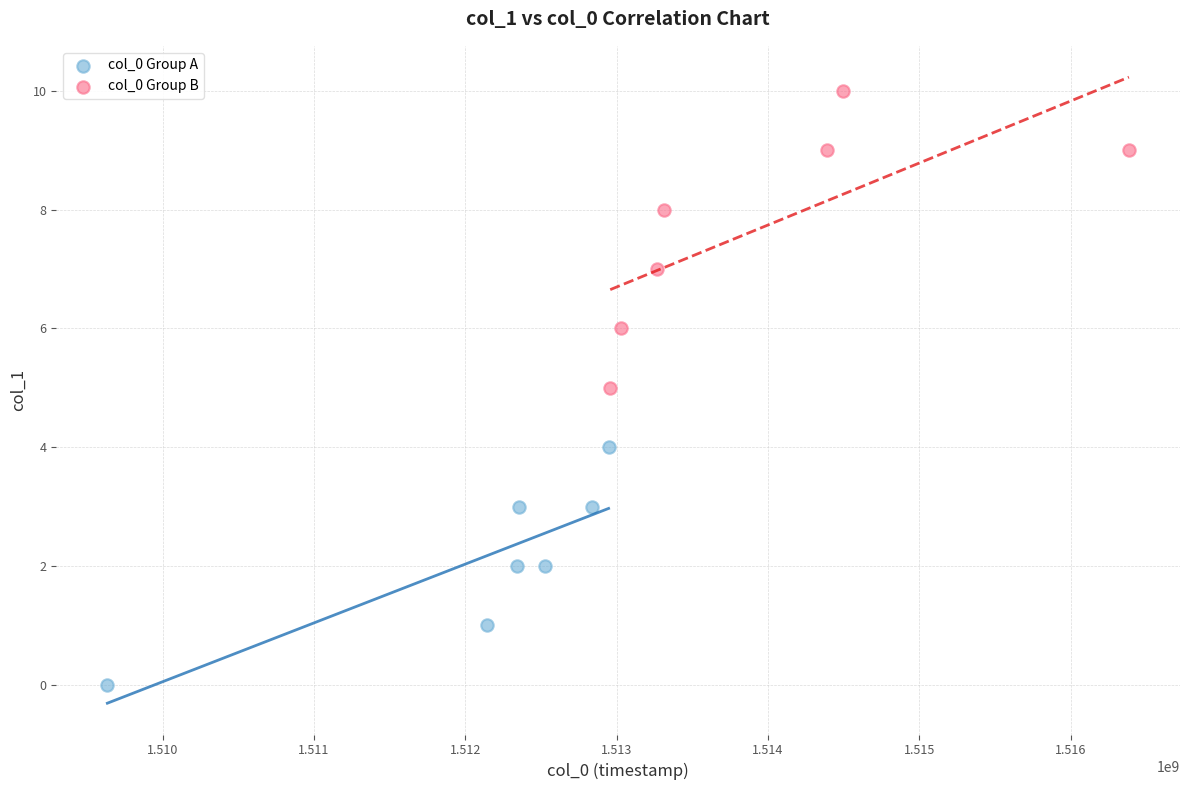

What are all the series names shown in the legend?

col_0 Group A, col_0 Group B